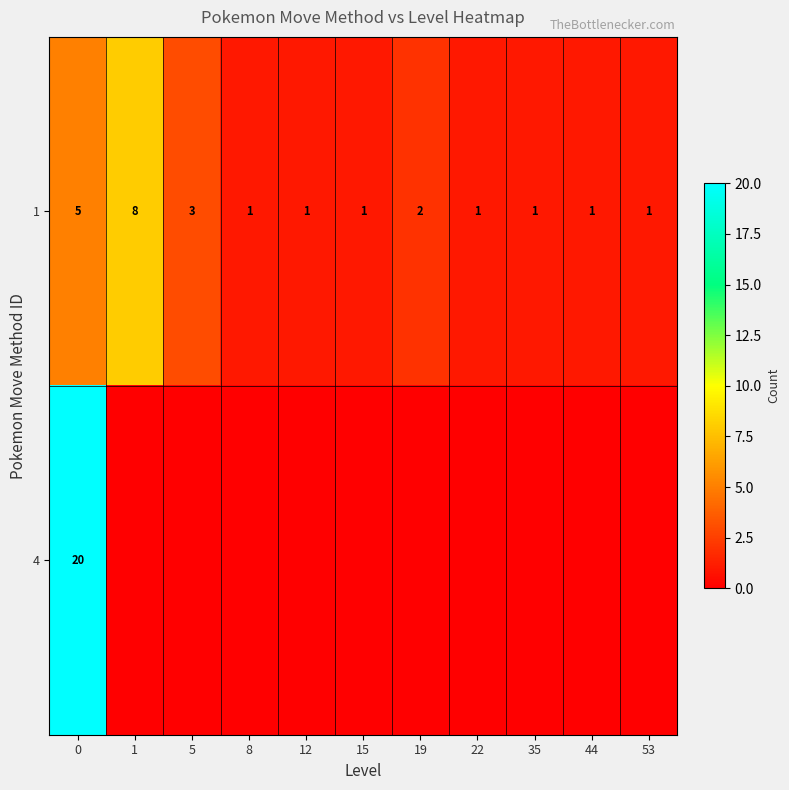

What is the sum of all 1 values?

25